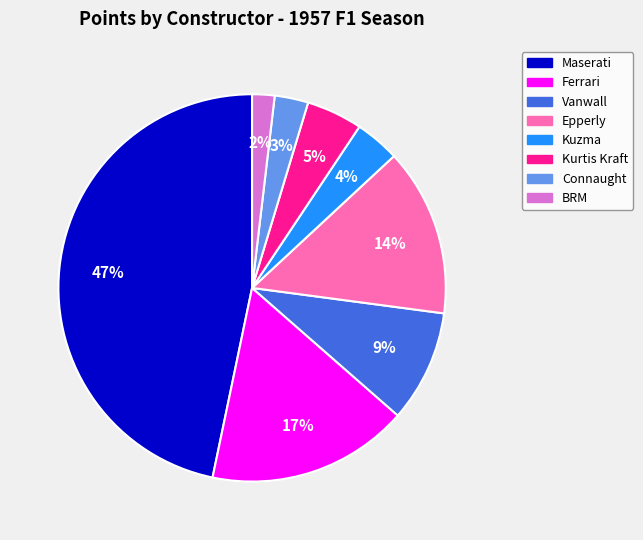

Does any single category account for the majority?

No